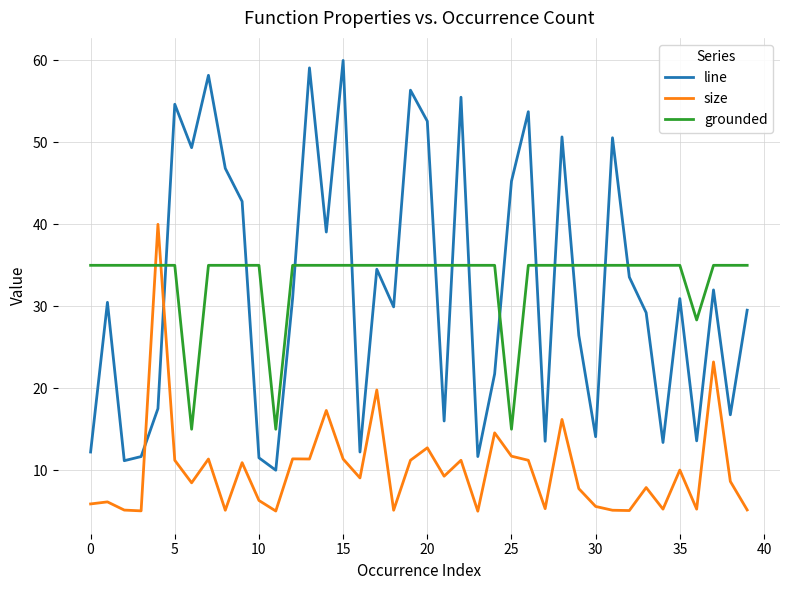

Which series ends up on top after the final intersection of size and grounded?

grounded